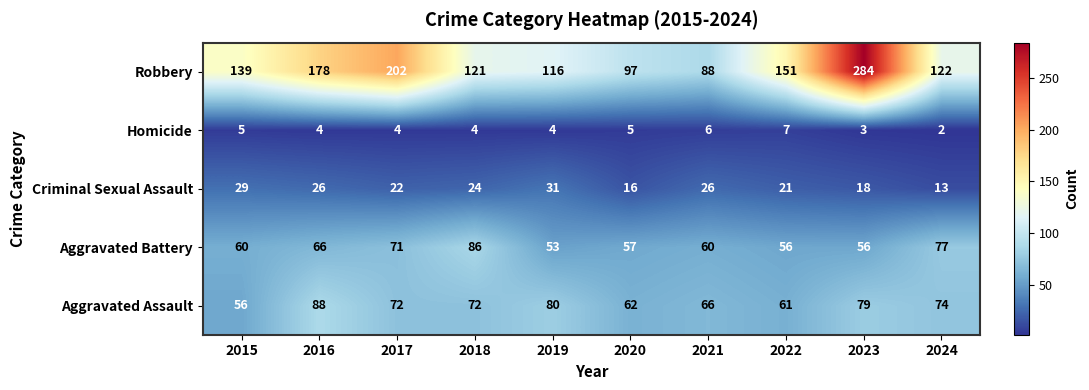

Which series has the largest range (max minus min)?

Robbery